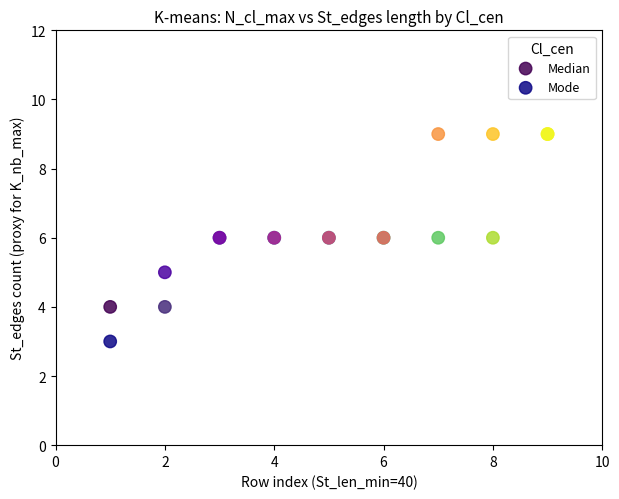

Which series contains the lowest Y value?

Mode